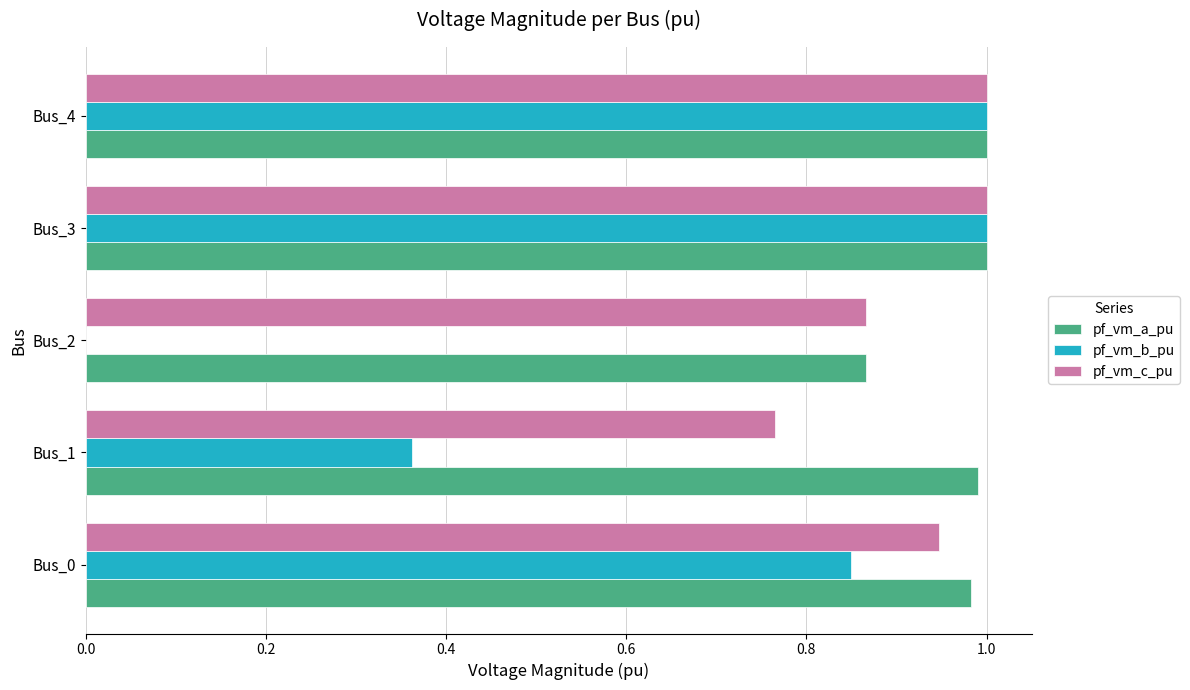

At which label is pf_vm_a_pu closest to 0?

Bus_2